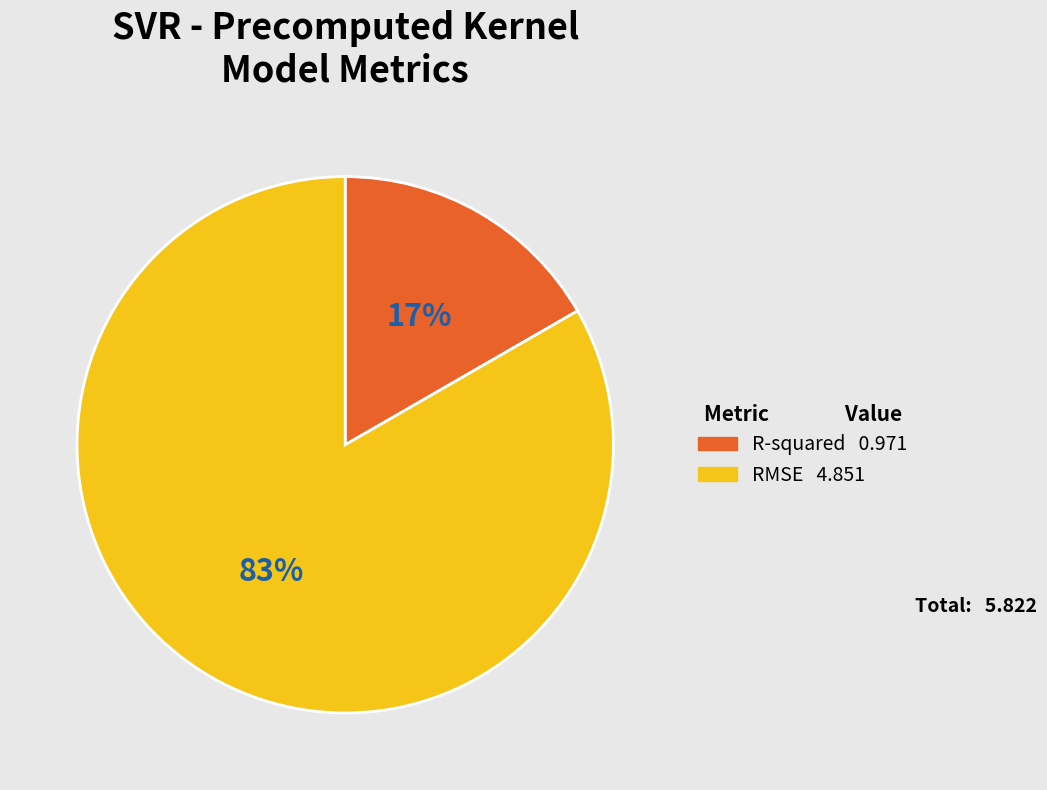

Rank the categories by value from lowest to highest.

R-squared, RMSE